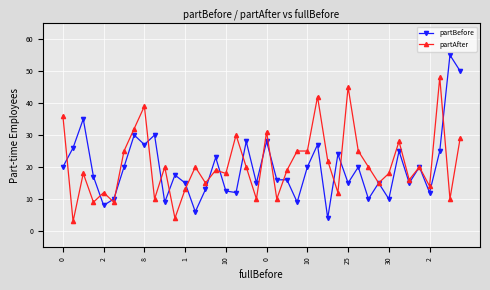

What is the value of the partBefore point at the 5th from the left?

8.0